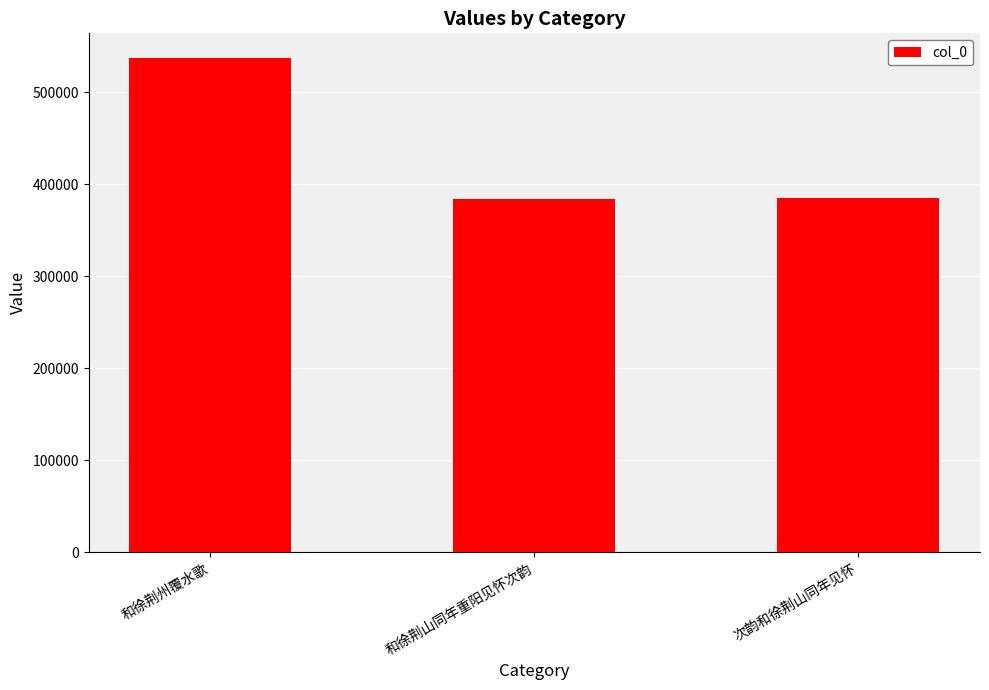

The value at 次韵和徐荆山同年见怀 is 385085. True or false?

True